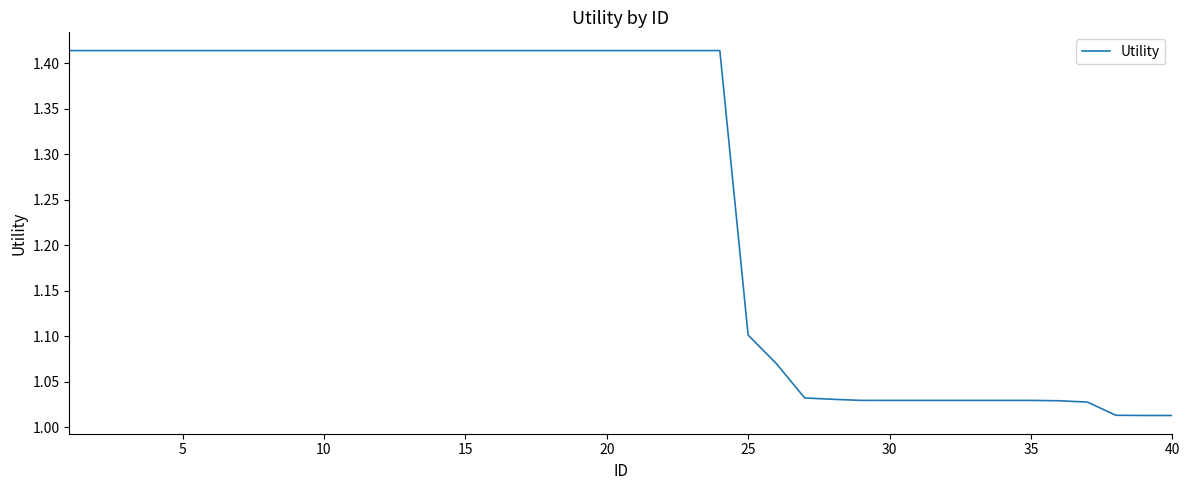

What is the minimum value shown in the chart?

1.0